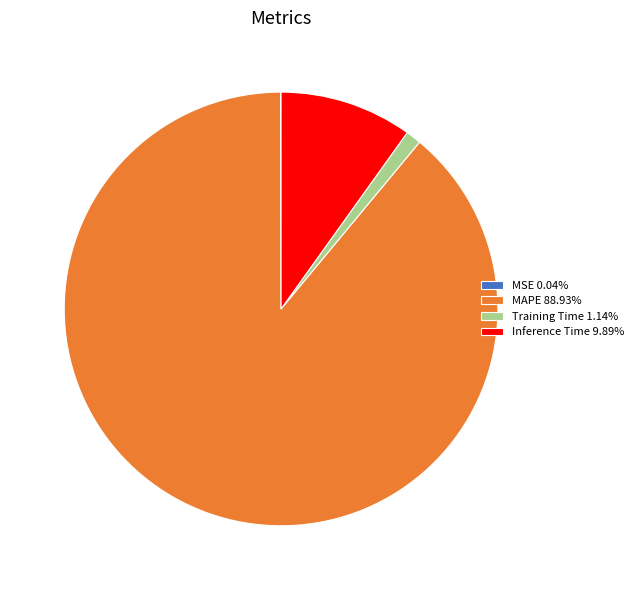

Is MAPE 88.93% the majority of the pie?

Yes